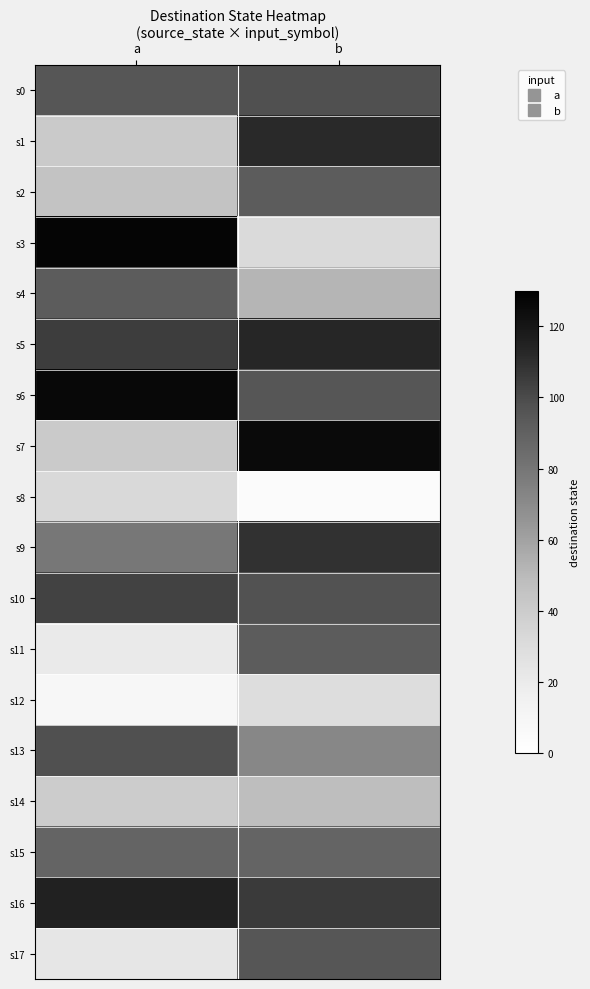

Reading left to right, transcribe all the data shown in this chart.

s0: a=95	b=98
s1: a=41	b=112
s2: a=45	b=92
s3: a=127	b=31
s4: a=92	b=52
s5: a=105	b=113
s6: a=126	b=95
s7: a=41	b=125
s8: a=32	b=4
s9: a=79	b=109
s10: a=103	b=97
s11: a=20	b=92
s12: a=9	b=29
s13: a=98	b=72
s14: a=40	b=48
s15: a=88	b=88
s16: a=115	b=106
s17: a=23	b=95